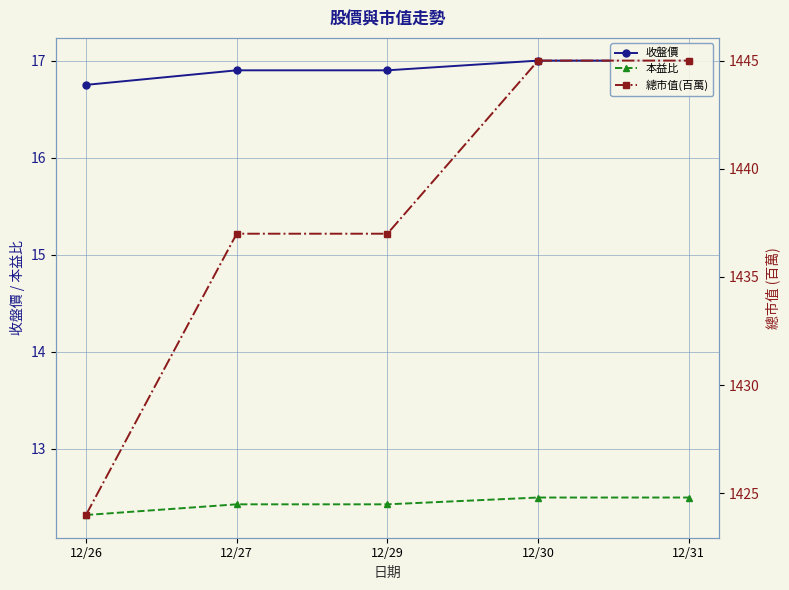

True or false: 收盤價 and 總市值(百萬) cross at least once.

False